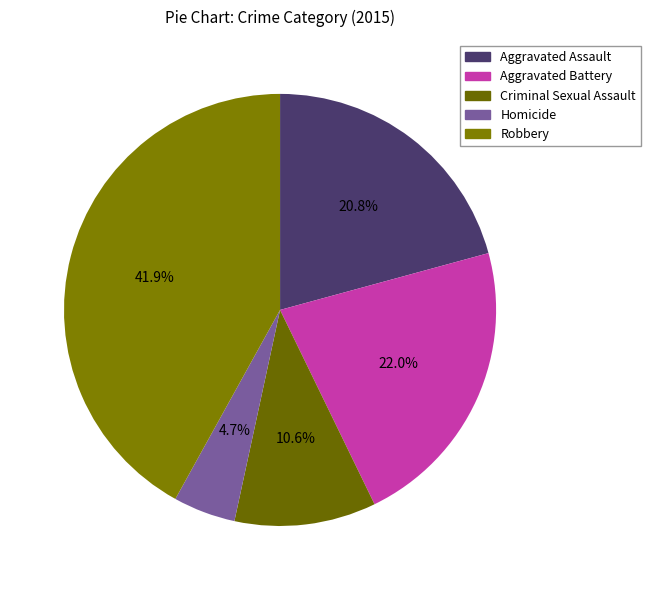

True or false: Aggravated Battery accounts for 35% of the total.

False